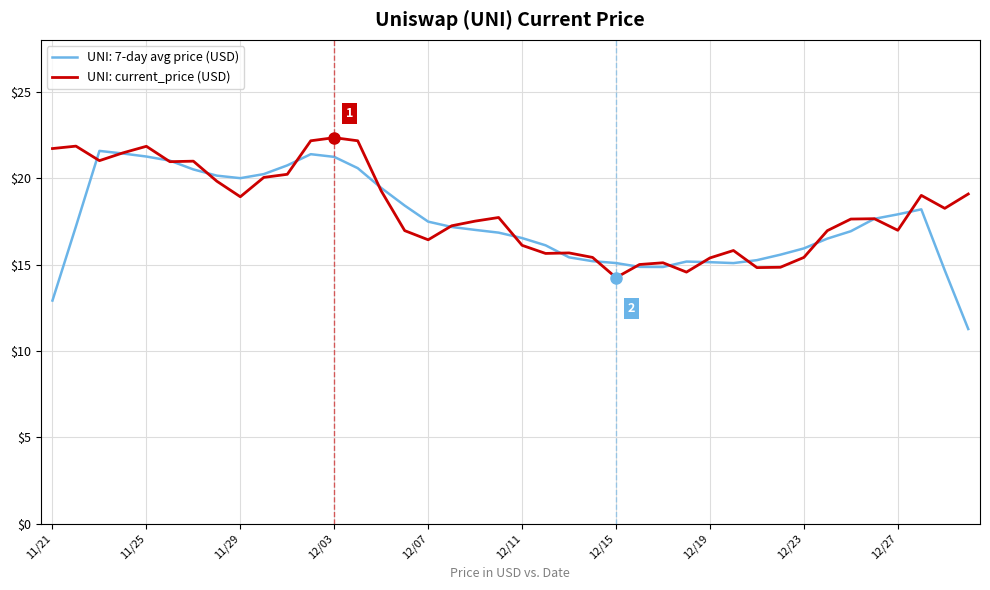

How many distinct data groups are displayed?

2